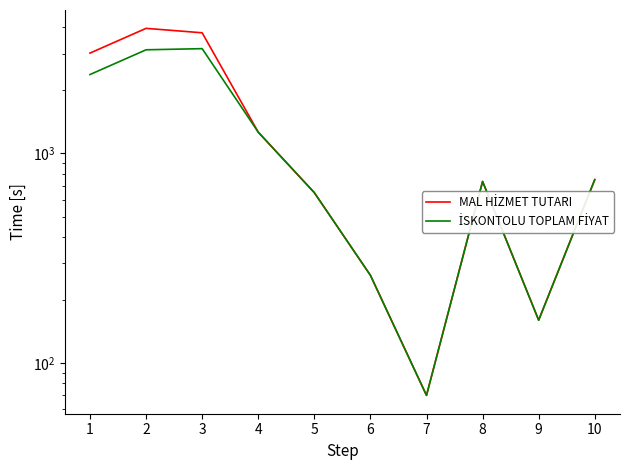

List the series in order of their overall mean, lowest first.

İSKONTOLU TOPLAM FİYAT, MAL HİZMET TUTARI